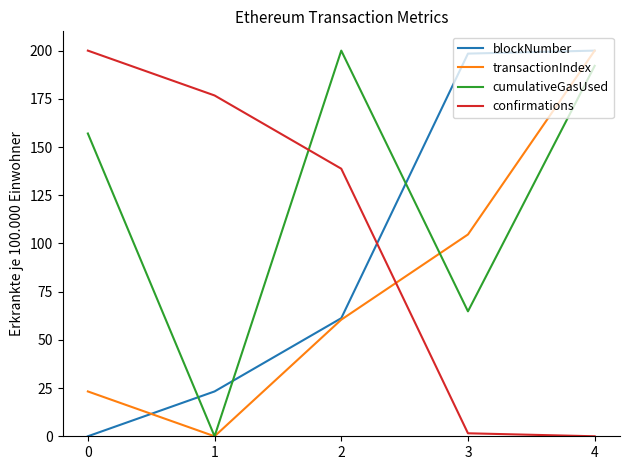

Rank the series by their average value, from highest to lowest.

cumulativeGasUsed, confirmations, blockNumber, transactionIndex